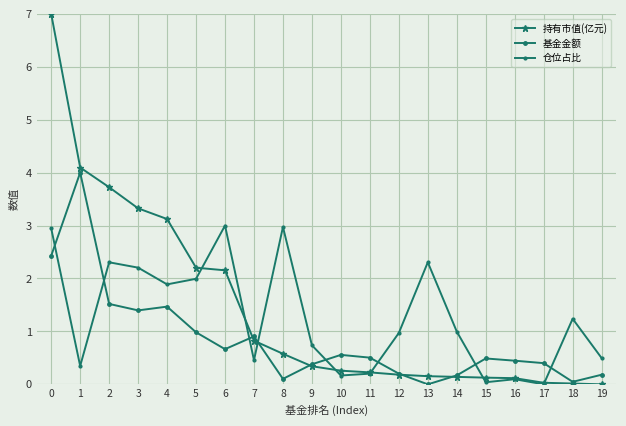

How many series are shown in this chart?

3